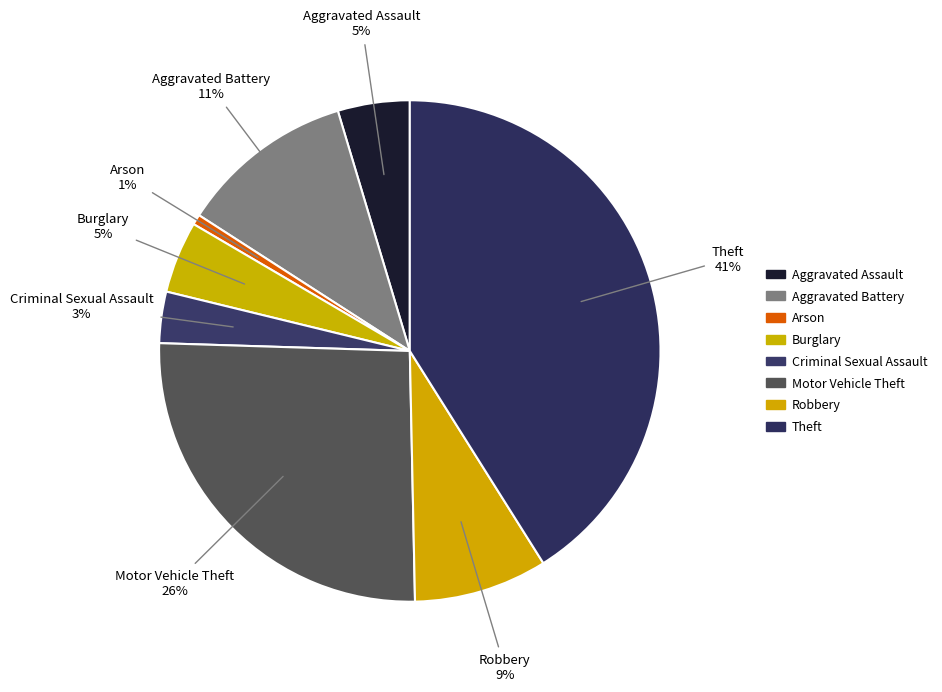

What is the largest slice in the pie chart?

Theft